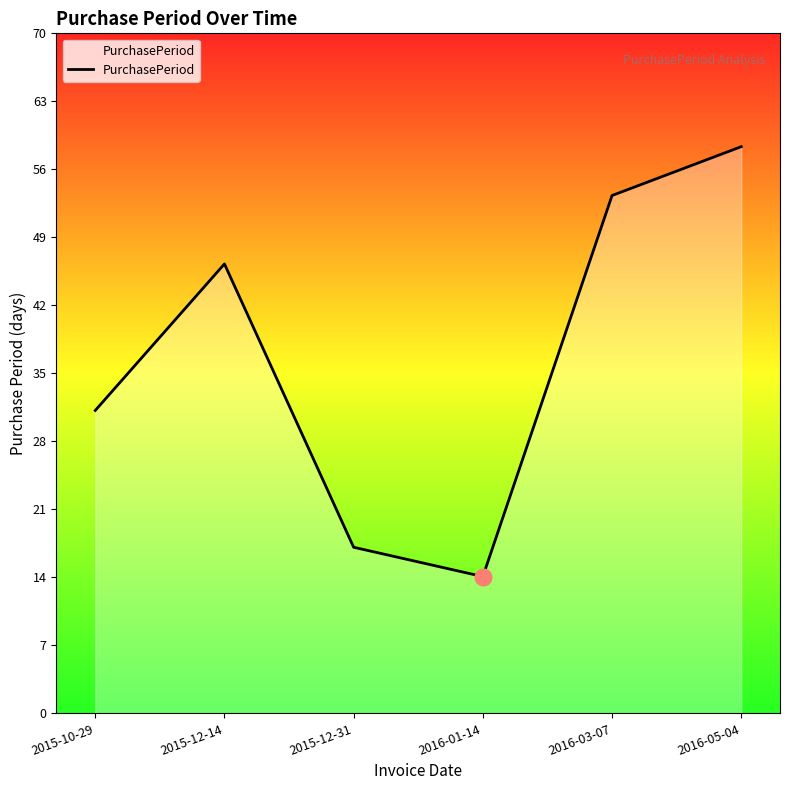

Approximately how many times larger is the value at 2016-05-04 compared to 2016-01-14?

4.1